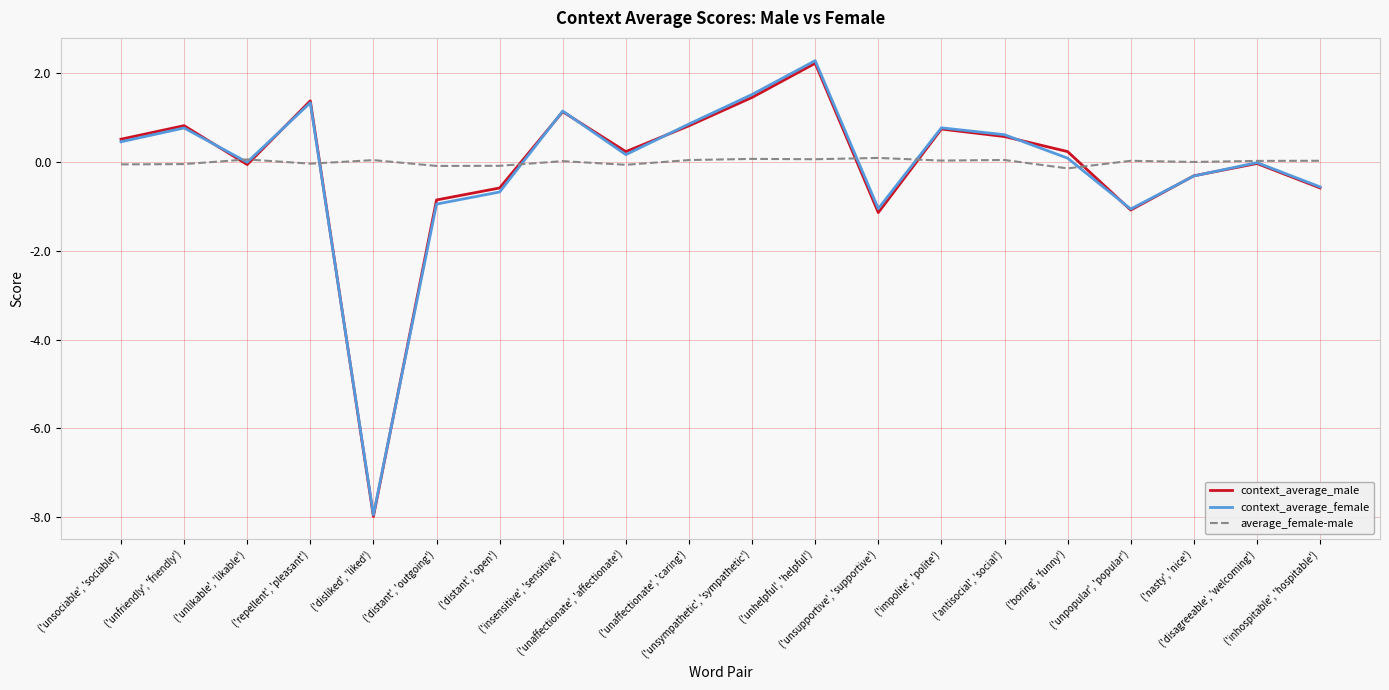

Is it true that context_average_male equals 0.2 at ('unaffectionate', 'affectionate')?

True